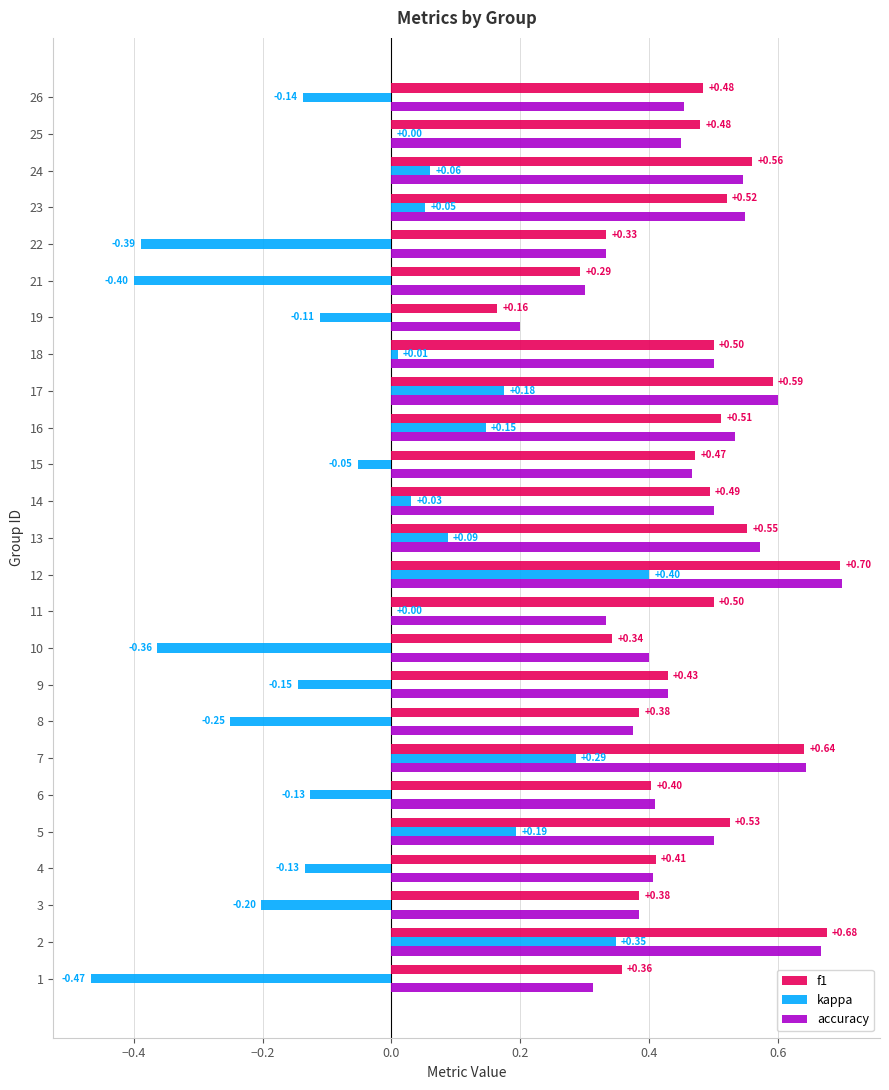

Is the value of f1 at 24 greater than the value of kappa at 6?

Yes